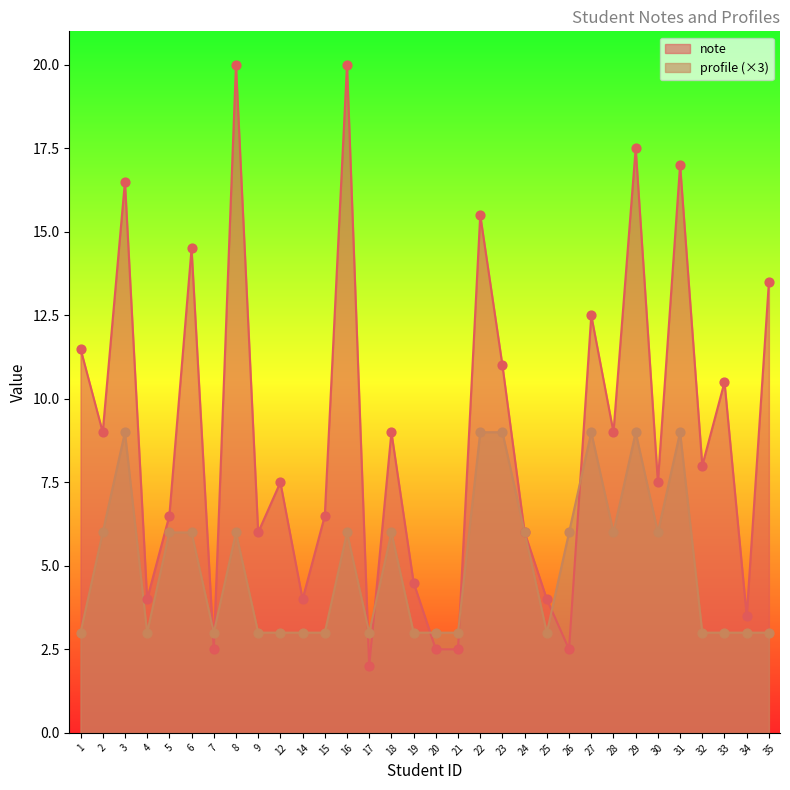

Is the value of profile at 17 greater than the value of note at 35?

No